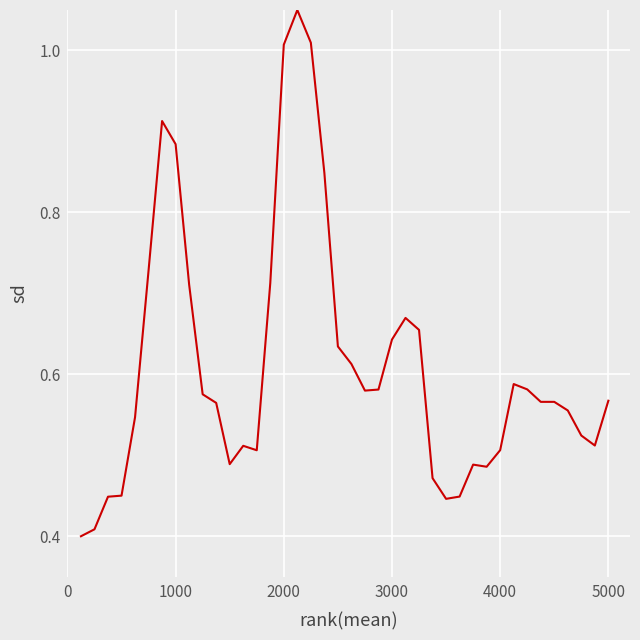

What is the greatest value displayed?

1.0